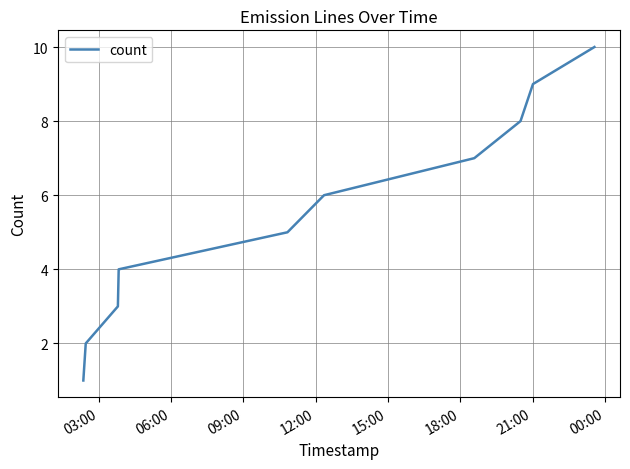

What is the greatest value displayed?

10